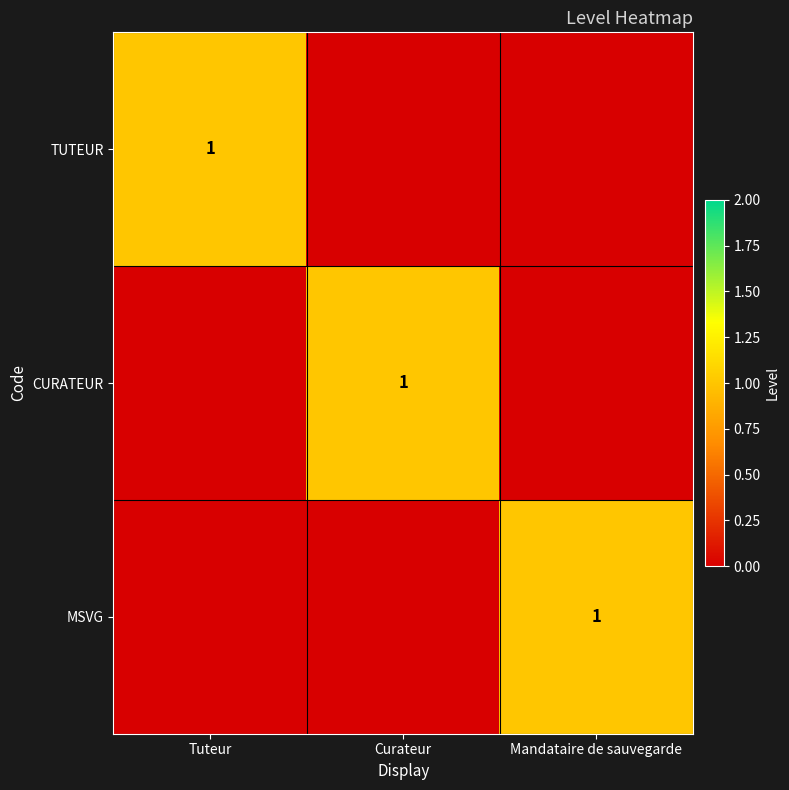

Count the number of data series in this chart.

3